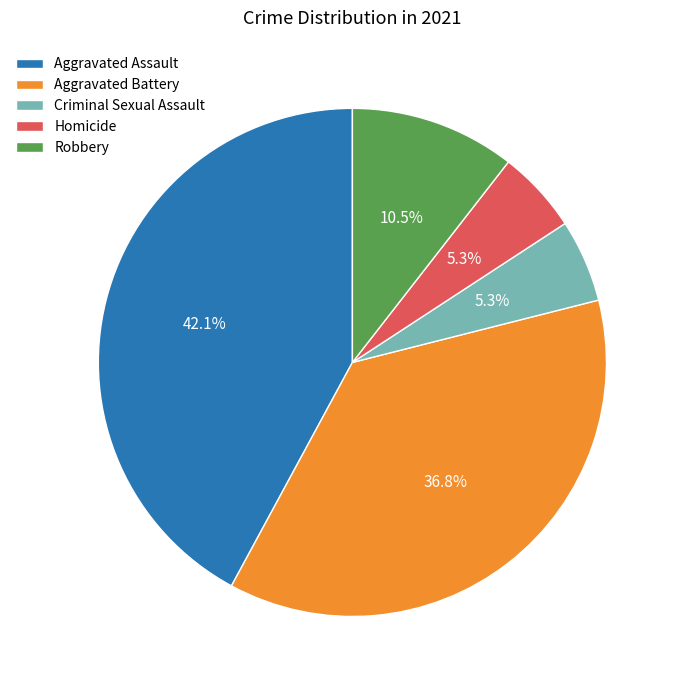

Which slice is the largest?

Aggravated Assault